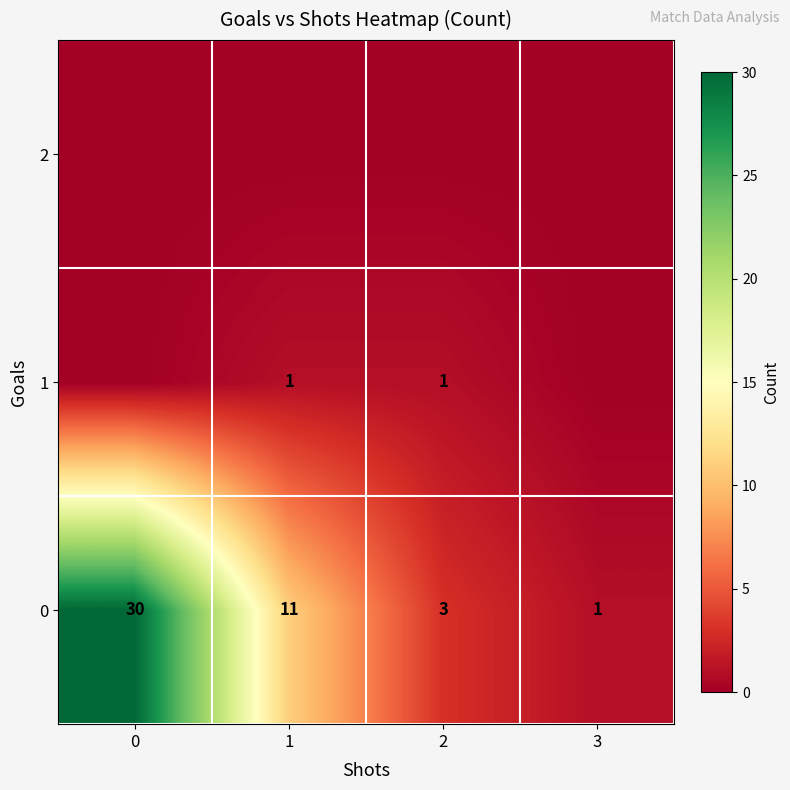

What is the sum of the 0 values at 3 and 2?

4